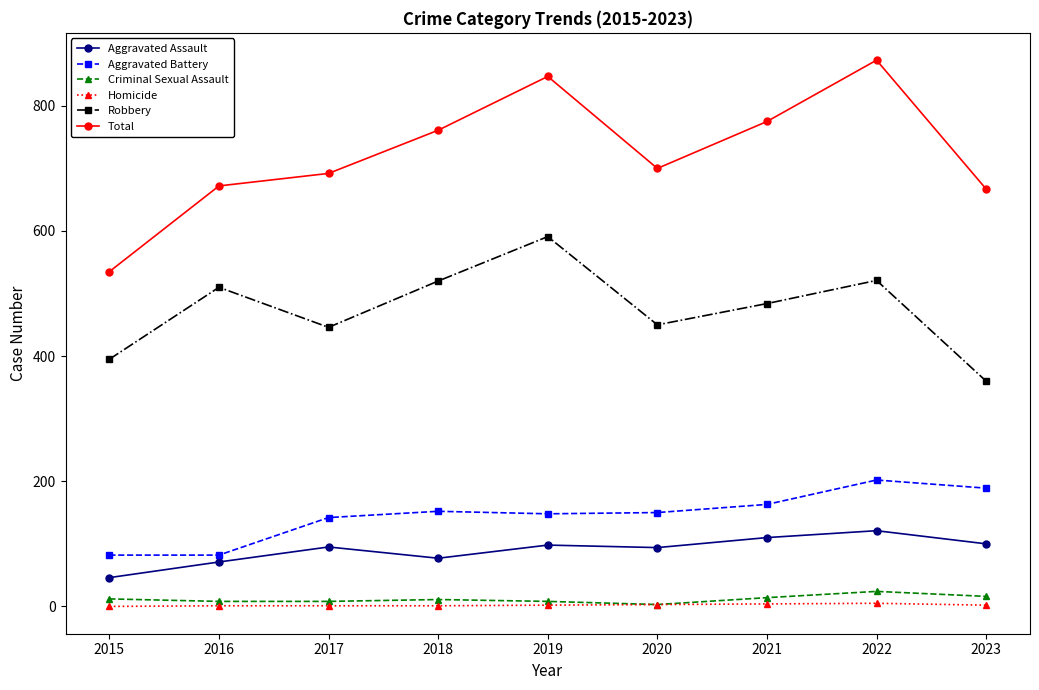

What is the difference between the Aggravated Assault values at 2020 and 2017?

1